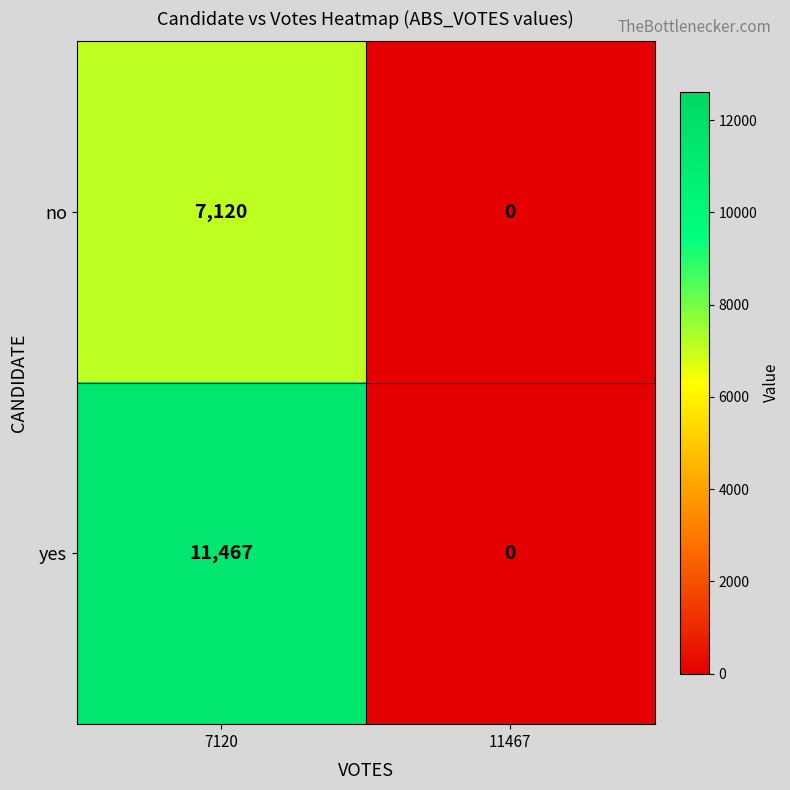

Is it true that yes equals 5366 at 11467?

False